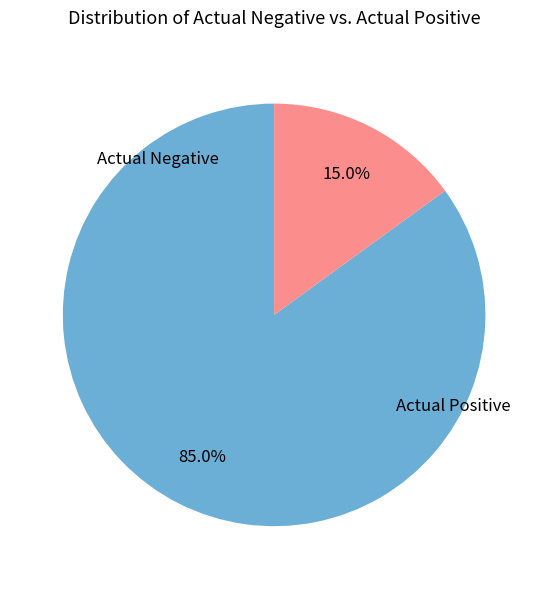

Does any single category account for the majority?

Yes